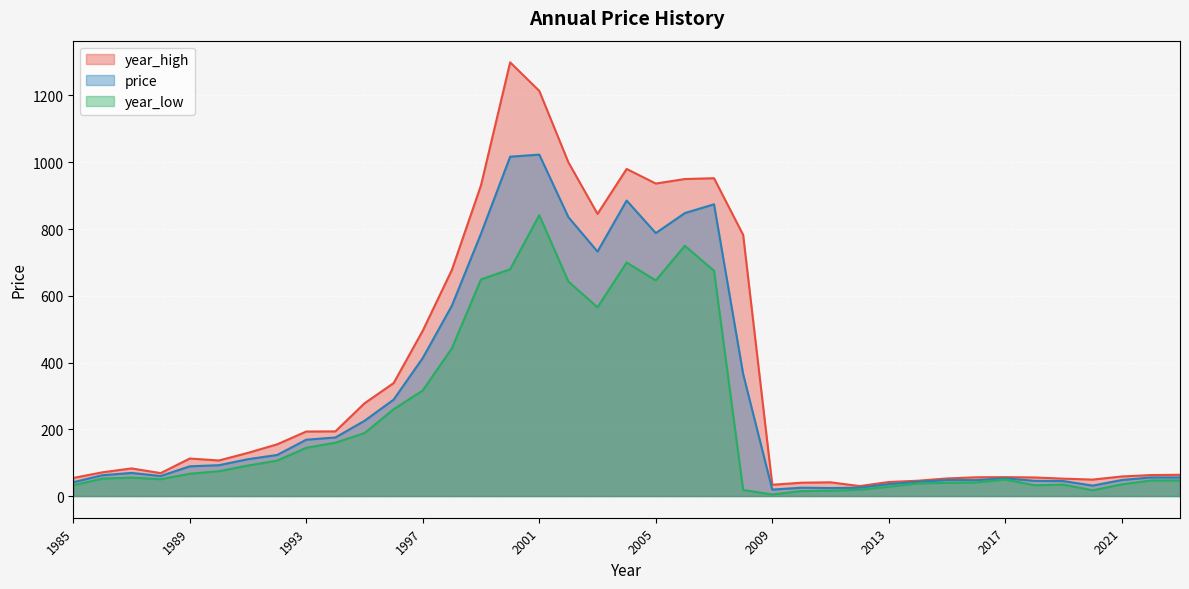

Reading right to left, list all the values displayed in this chart.

price: 1985=41.4	1986=62.4	1987=69.3	1988=60.1	1989=89.1	1990=92.5	1991=110.4	1992=123.1	1993=168.7	1994=175.5	1995=225.4	1996=288.9	1997=413.7	1998=570.5	1999=786.3	2000=1016.6	2001=1022.9	2002=835.6	2003=732.4	2004=885.3	2005=787.8	2006=847.7	2007=874.1	2008=365.6	2009=19.3	2010=25.0	2011=24.0	2012=25.1	2013=35.8	2014=42.7	2015=48.0	2016=47.7	2017=53.1	2018=45.6	2019=44.9	2020=31.3	2021=48.0	2022=55.7	2023=55.9
year_high: 1985=54.2	1986=71.1	1987=82.8	1988=68.7	1989=112.5	1990=106.5	1991=129.4	1992=155.0	1993=193.3	1994=193.7	1995=277.9	1996=338.4	1997=495.4	1998=677.7	1999=931.3	2000=1299.3	2001=1213.8	2002=999.9	2003=845.3	2004=979.9	2005=936.2	2006=949.7	2007=952.2	2008=782.5	2009=33.8	2010=39.9	2011=41.2	2012=29.8	2013=42.0	2014=45.9	2015=52.7	2016=56.2	2017=56.6	2018=55.7	2019=52.1	2020=49.3	2021=58.6	2022=62.8	2023=63.7
year_low: 1985=32.3	1986=52.1	1987=55.2	1988=50.4	1989=66.9	1990=74.4	1991=91.5	1992=106.2	1993=144.5	1994=159.9	1995=188.6	1996=260.0	1997=316.3	1998=442.8	1999=649.0	2000=679.4	2001=841.3	2002=642.6	2003=565.4	2004=699.6	2005=645.9	2006=749.7	2007=674.8	2008=18.2	2009=4.7	2010=14.9	2011=16.1	2012=18.9	2013=27.9	2014=37.7	2015=39.7	2016=40.7	2017=49.6	2018=32.3	2019=34.2	2020=17.2	2021=35.0	2022=46.6	2023=46.9